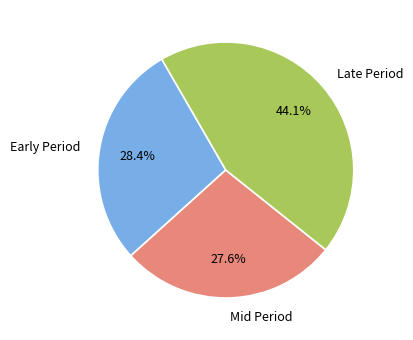

Is Early Period the majority of the pie?

No